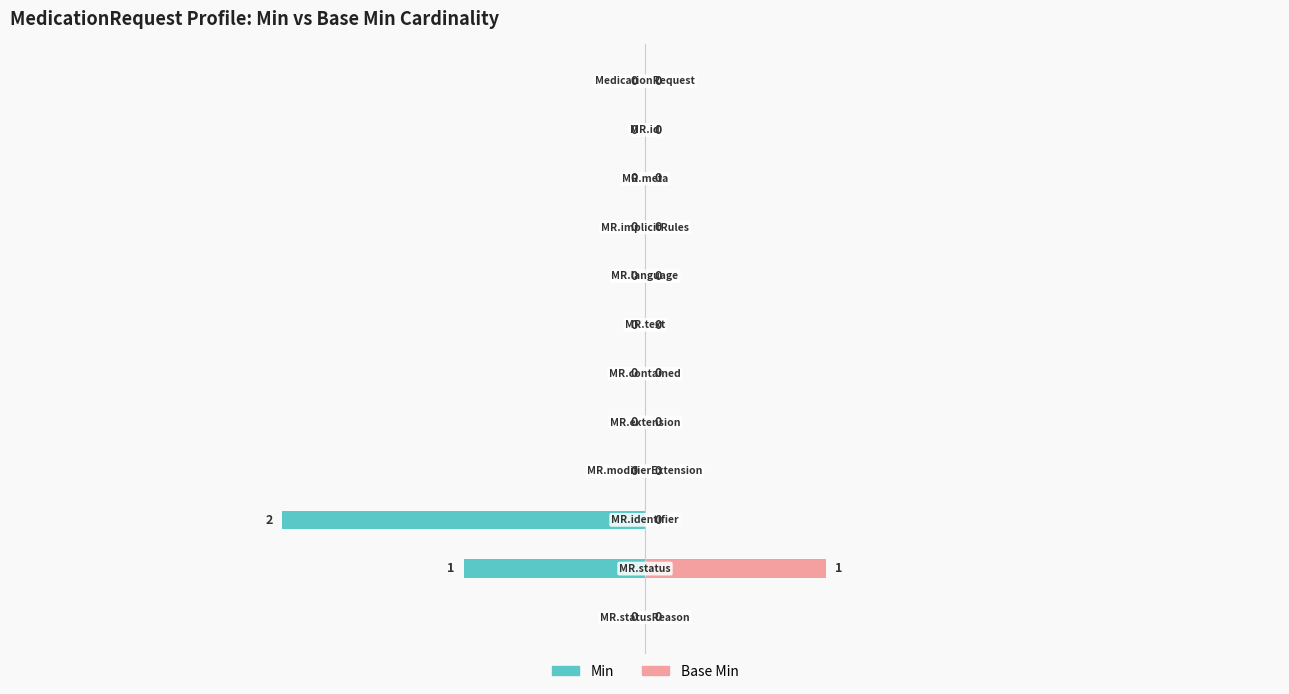

At 0, list the series in order from largest to smallest.

Min, Base Min